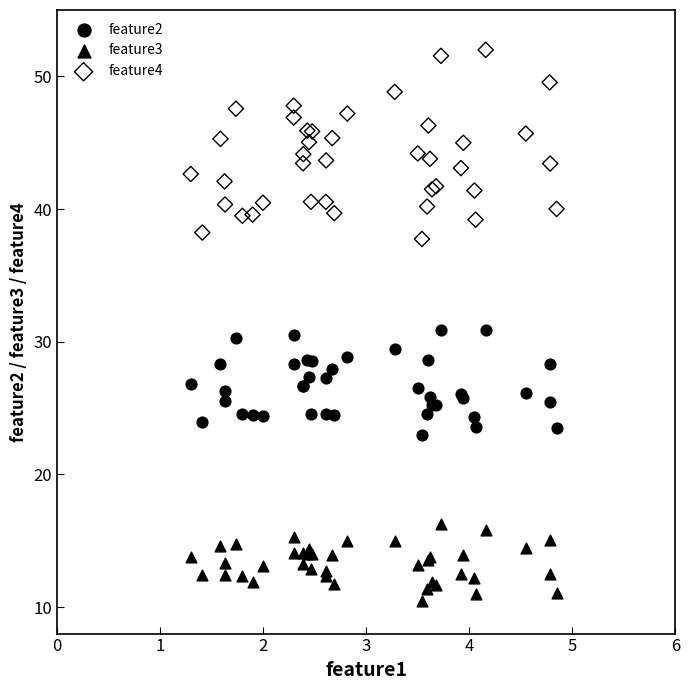

What are all the series names shown in the legend?

feature2, feature3, feature4